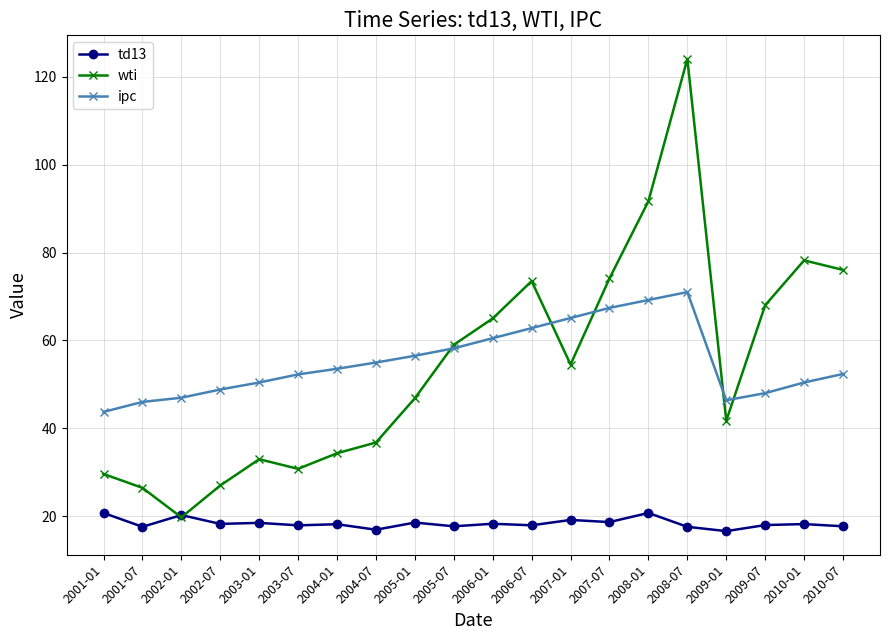

Is it true that ipc equals 81.9 at 2006-01?

False